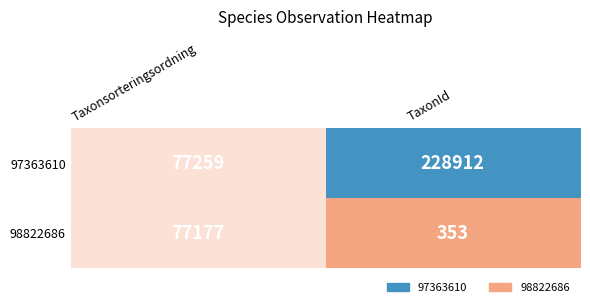

What is the greatest value displayed?

228912